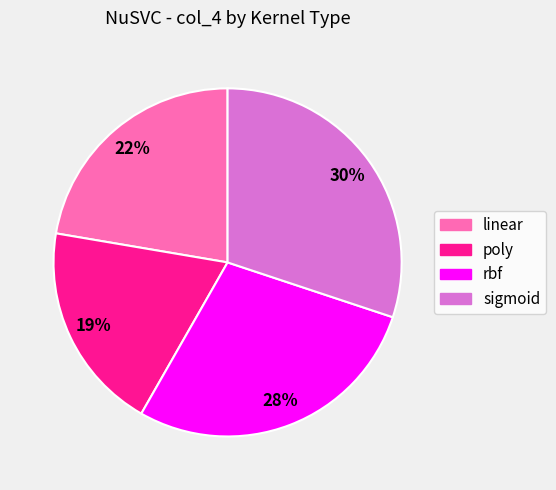

What percentage is the linear slice, to the nearest percent?

22%